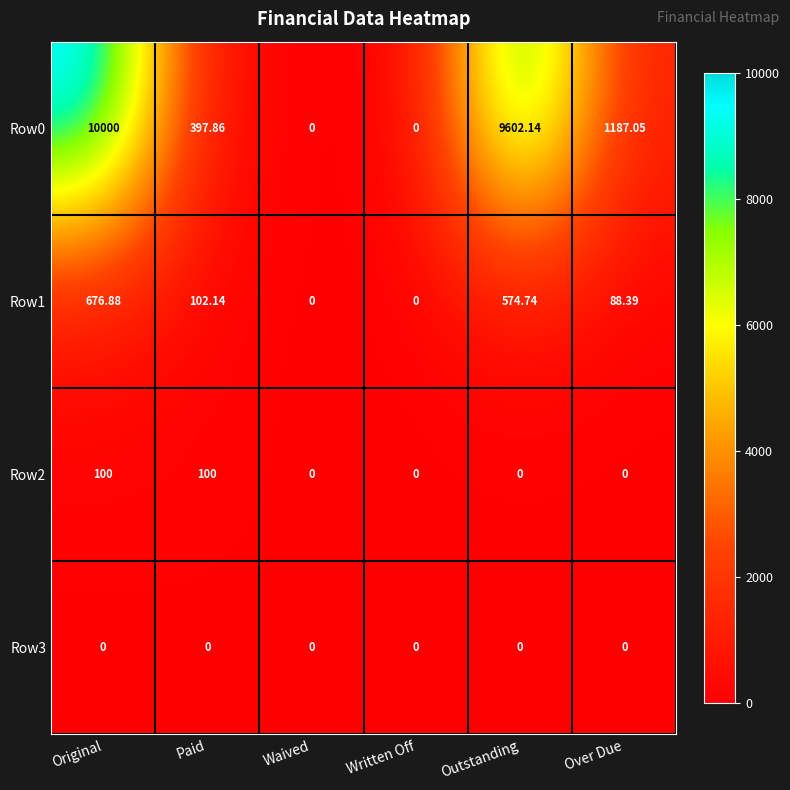

Where does the Row0 series first go above 1187?

Original